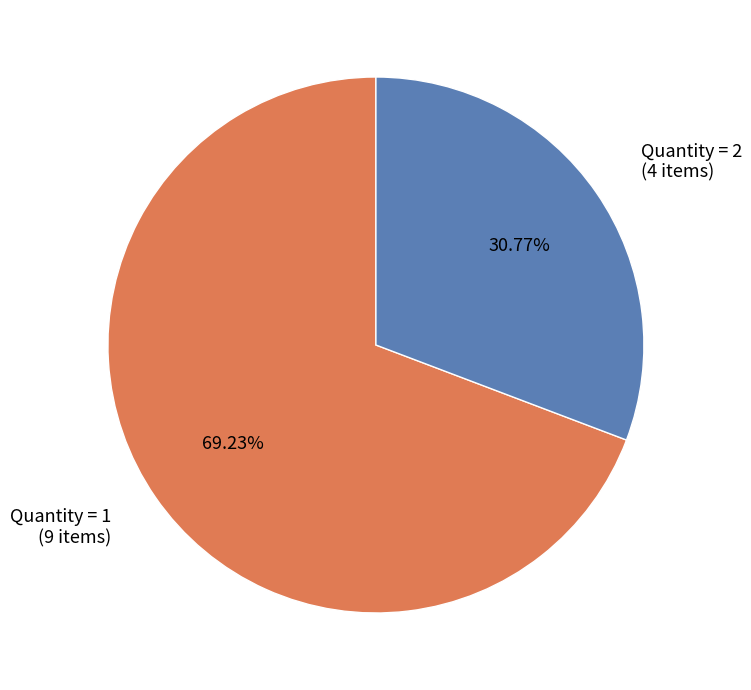

Rank the categories by value from highest to lowest.

Quantity = 1, Quantity = 2